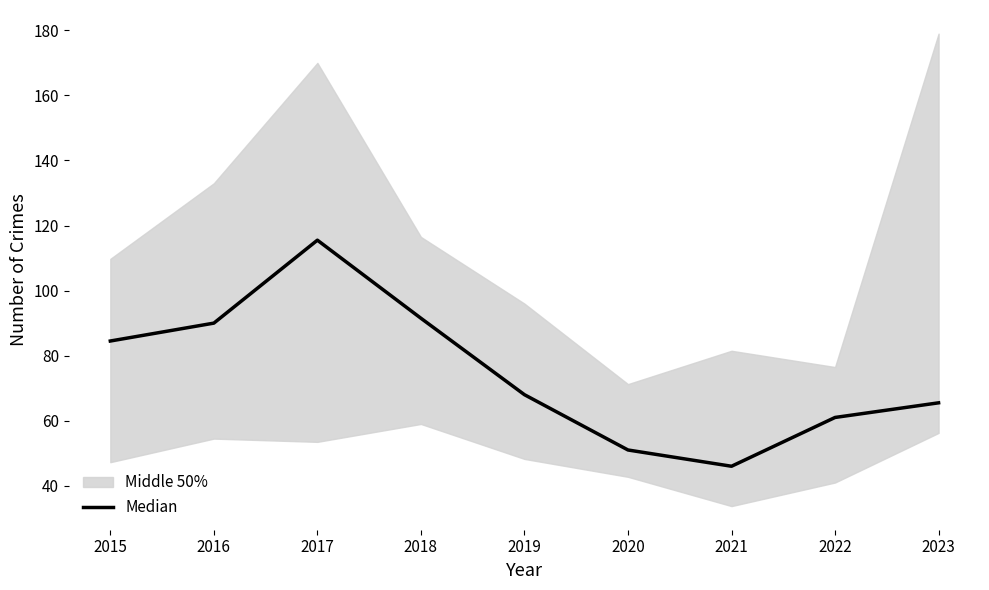

Rank the categories by value from highest to lowest.

2017, 2018, 2016, 2015, 2019, 2023, 2022, 2020, 2021